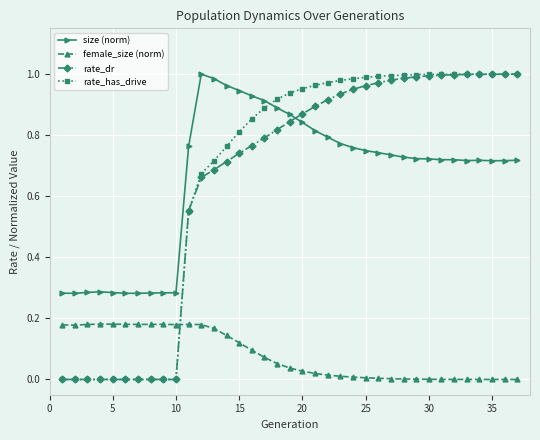

True or false: size (norm) has more than 0 points higher than both neighbors.

True